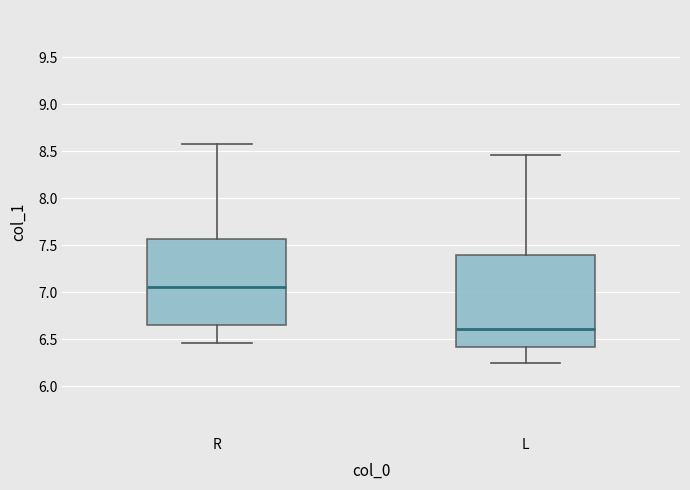

Where does the median line of the box for L sit on the y-axis? The values are not printed on the chart, so give them approximately, as read against the axis.

6.60